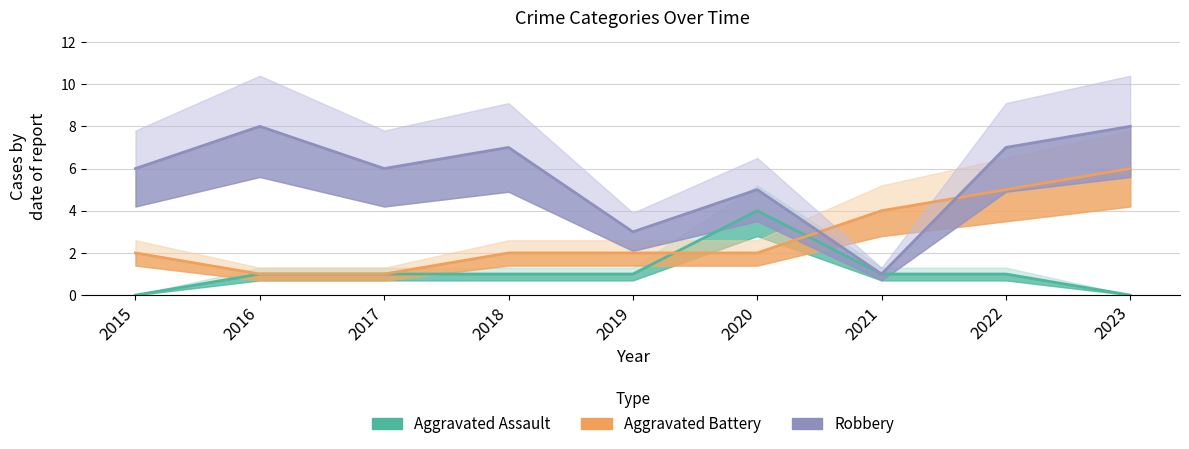

What are all the series names shown in the legend?

Aggravated Assault, Aggravated Battery, Robbery